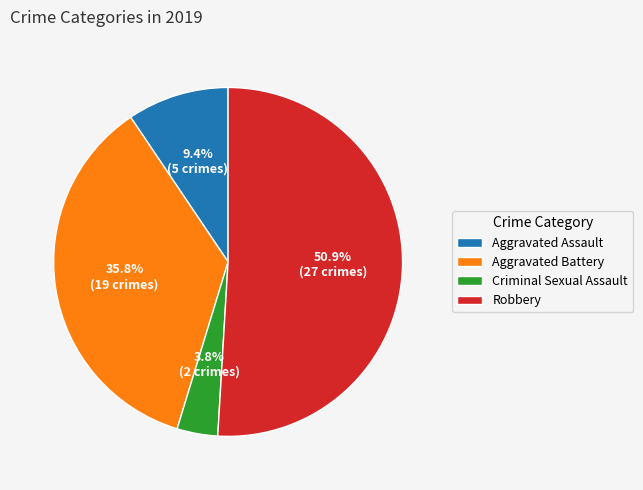

How many slices are in this pie chart?

4